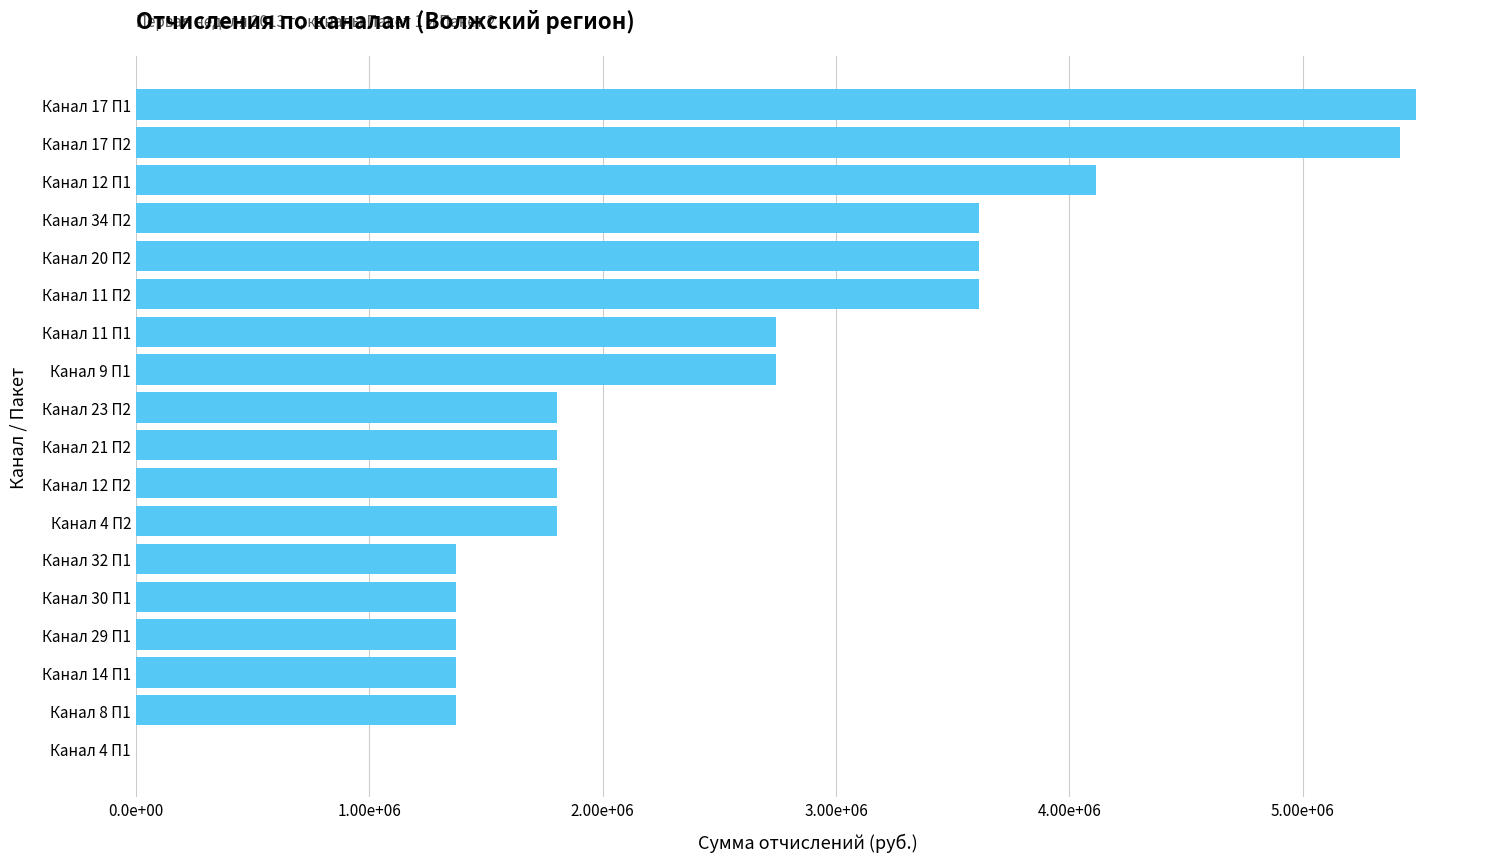

Are the bars horizontal?

Yes